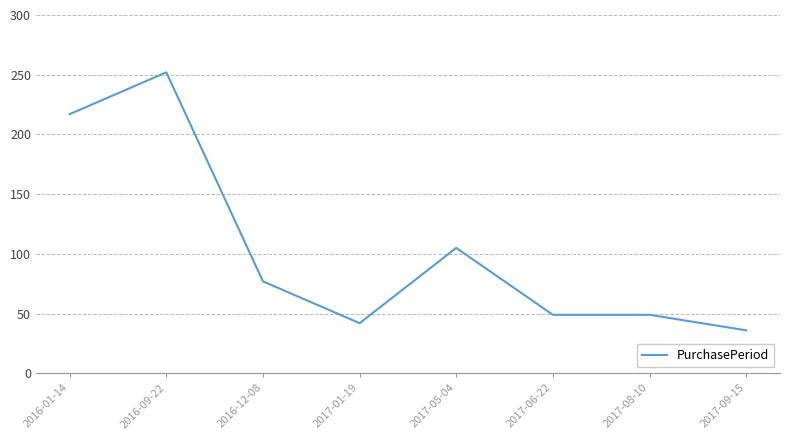

At which category does the data reach its first local valley?

2017-01-19